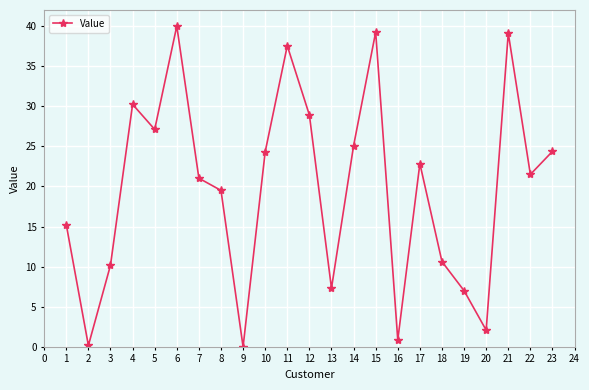

Is it true that the value at 3 is 14.4?

False